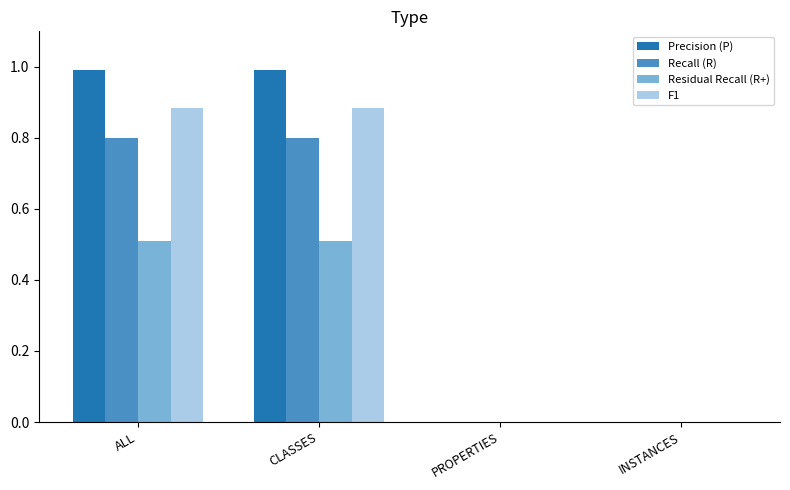

What is the total value across all series at ALL?

3.2